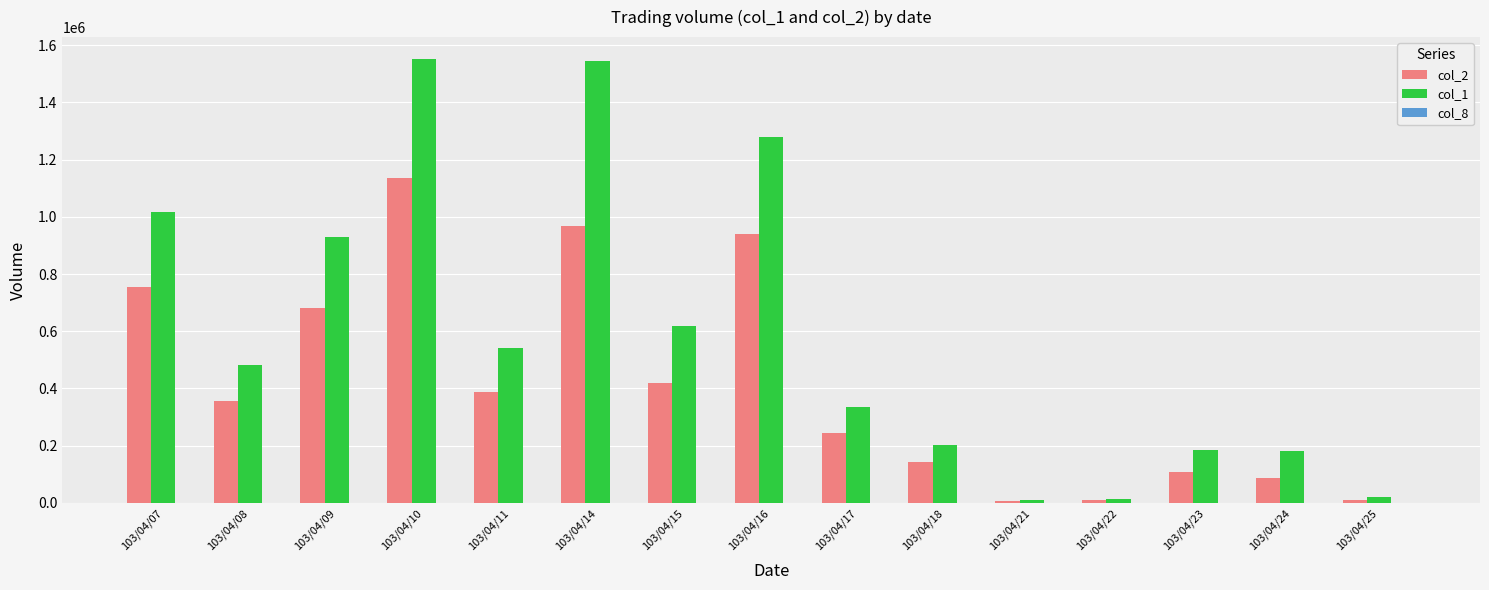

The value of col_2 at 103/04/16 is 1375412. True or false?

False